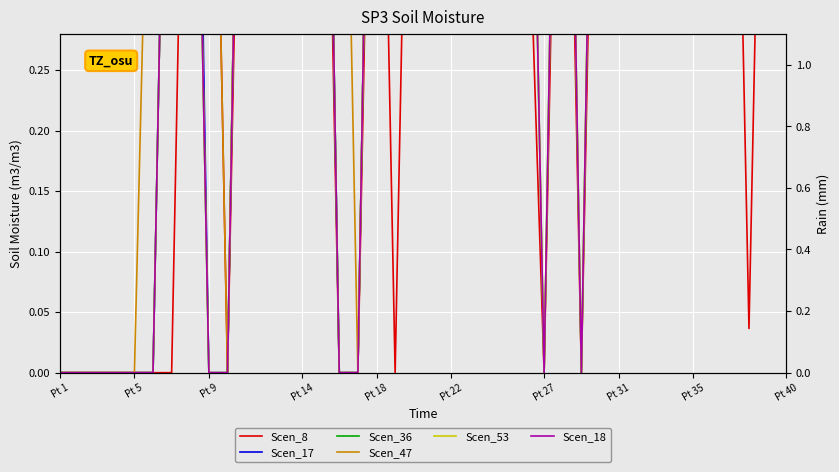

Which category has the lowest value across all series?

Pt 1